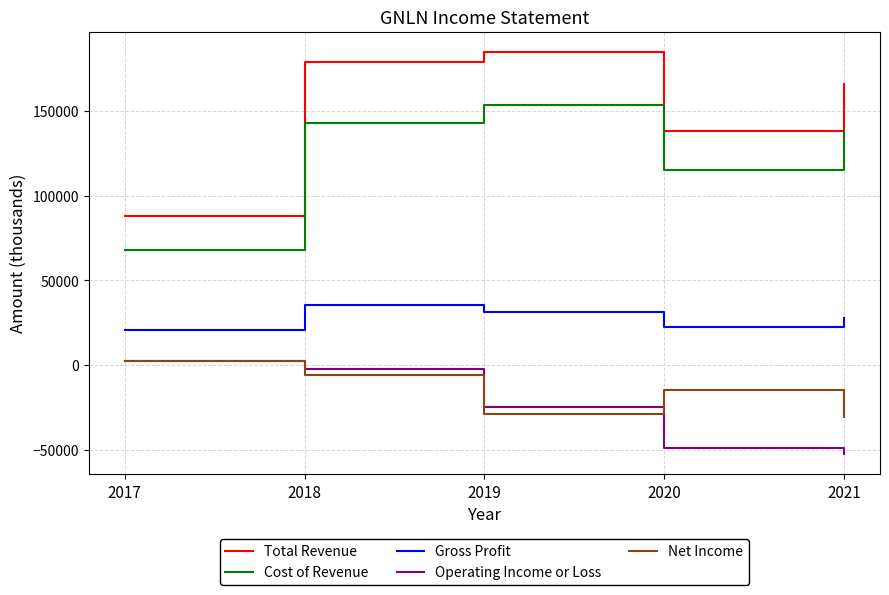

Where does the Cost of Revenue series first go above 138400?

2018